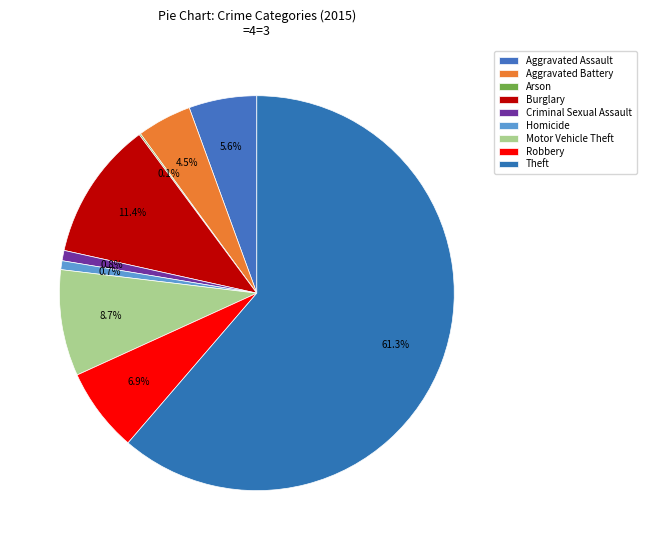

Combined, what portion of the pie is Homicide and Criminal Sexual Assault?

1.6%